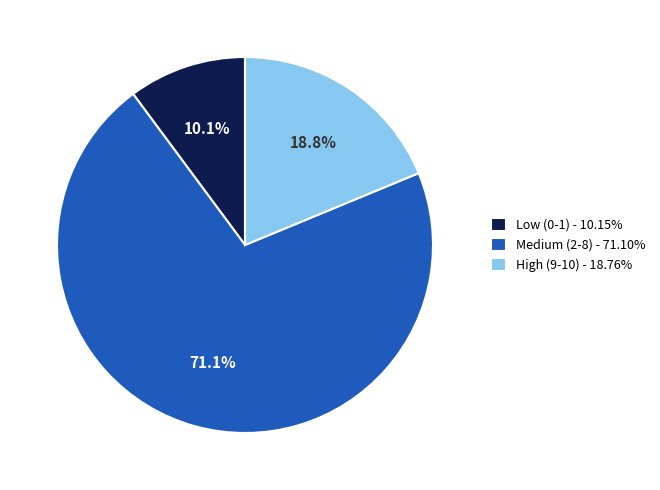

Does any single category account for the majority?

Yes